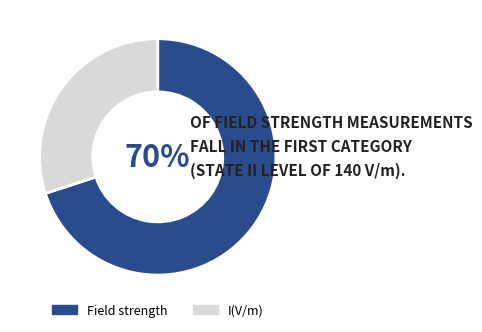

Is Field strength the majority of the pie?

Yes